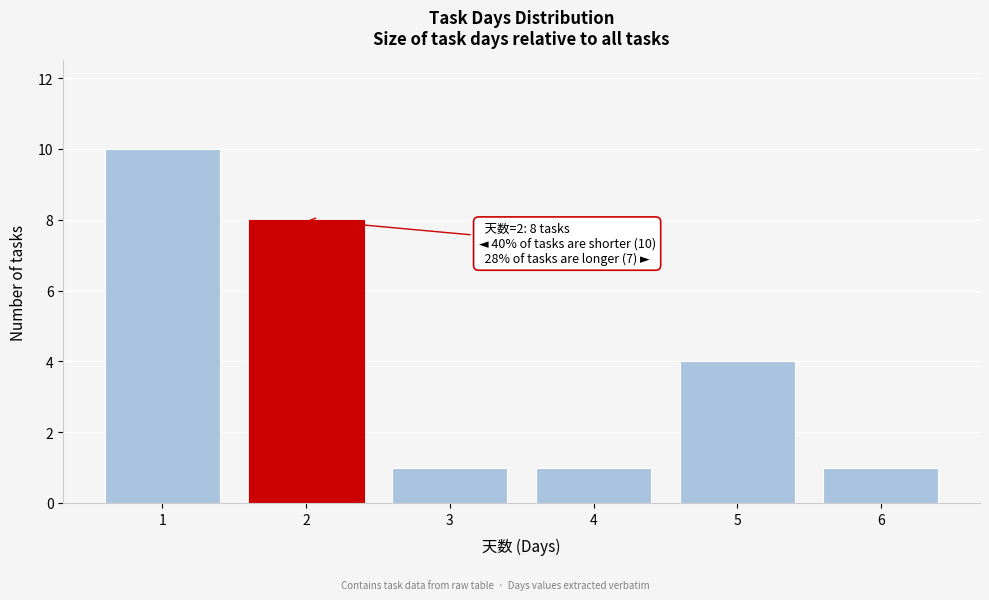

Reading right to left, extract all data points from this chart.

6=1	5=4	4=1	3=1	2=8	1=10